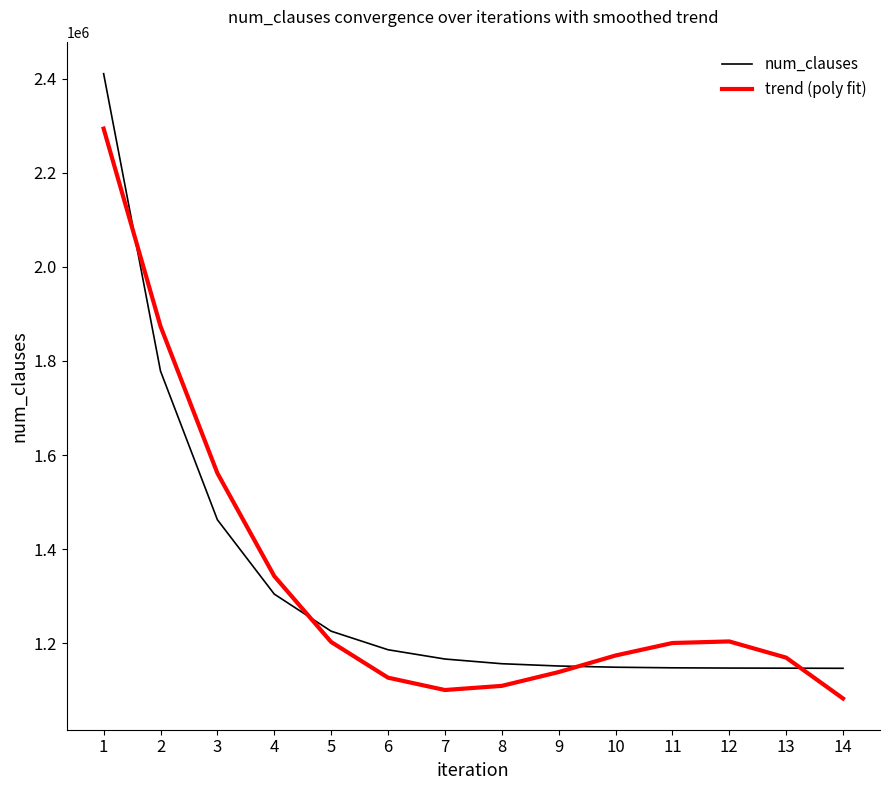

Where do num_clauses and trend (poly fit) first cross each other?

1 and 2